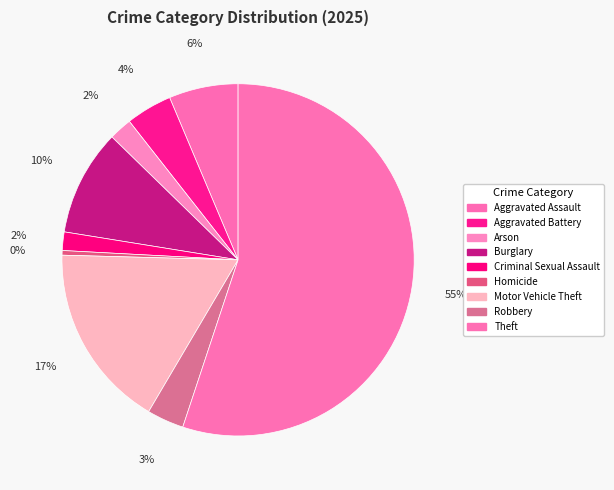

Which category accounts for the majority?

Theft